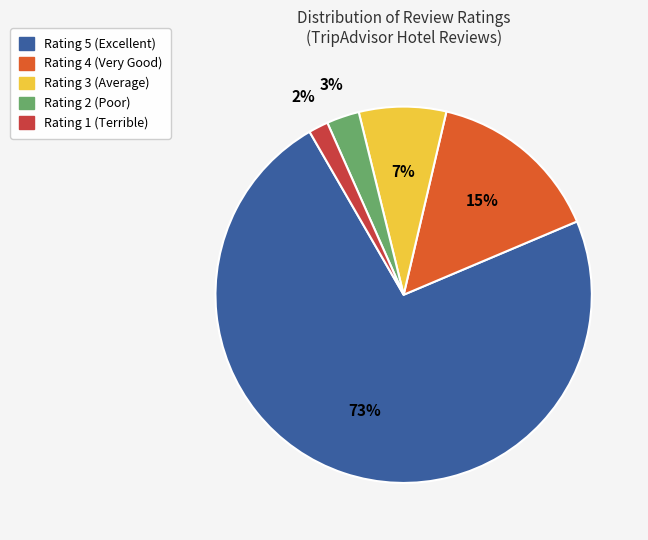

Does any single category account for the majority?

Yes